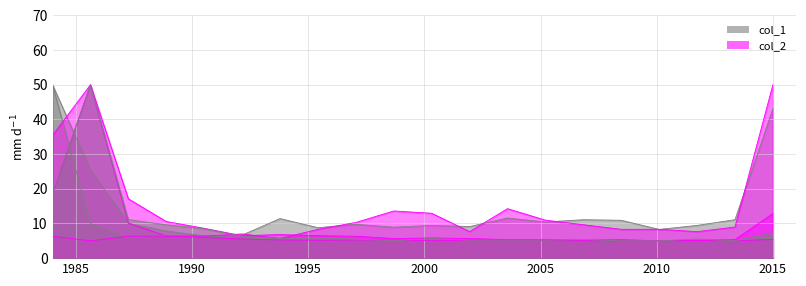

Does the chart have visible grid lines?

Yes